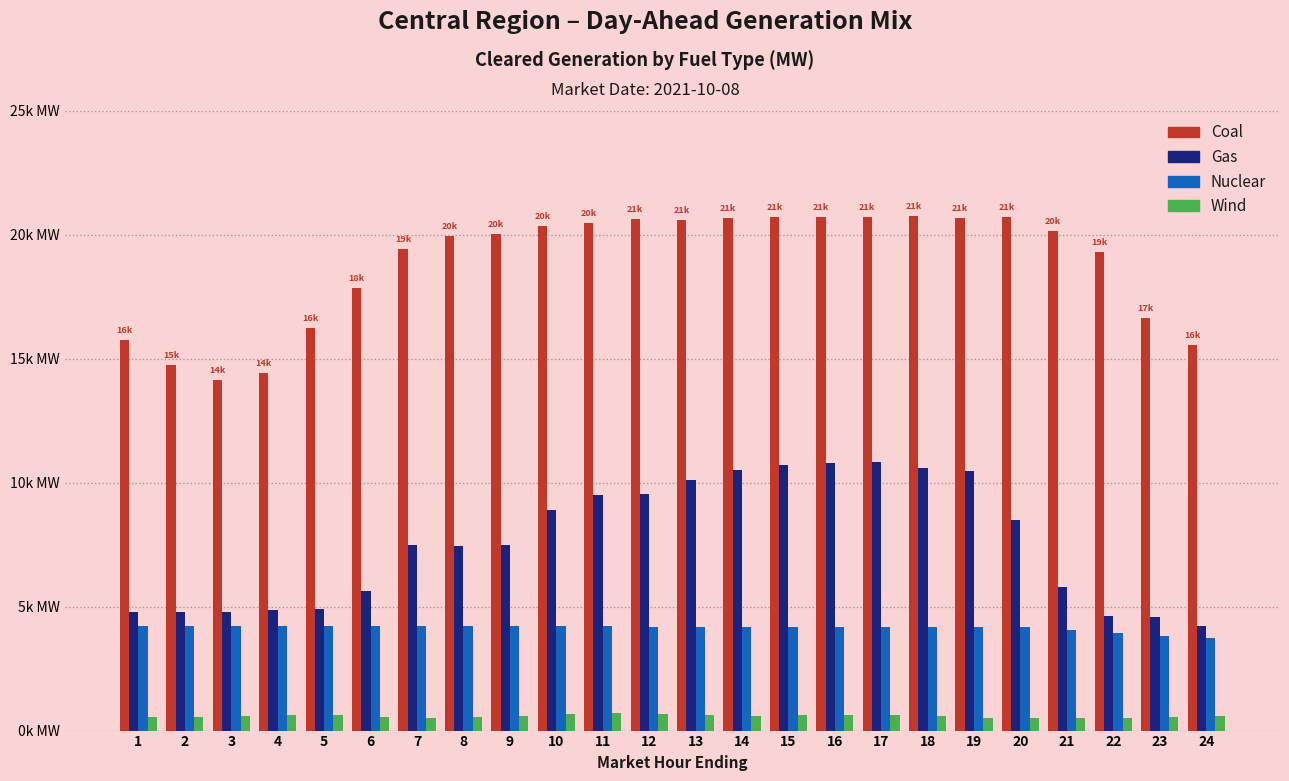

What are all the series names shown in the legend?

Coal, Gas, Nuclear, Wind